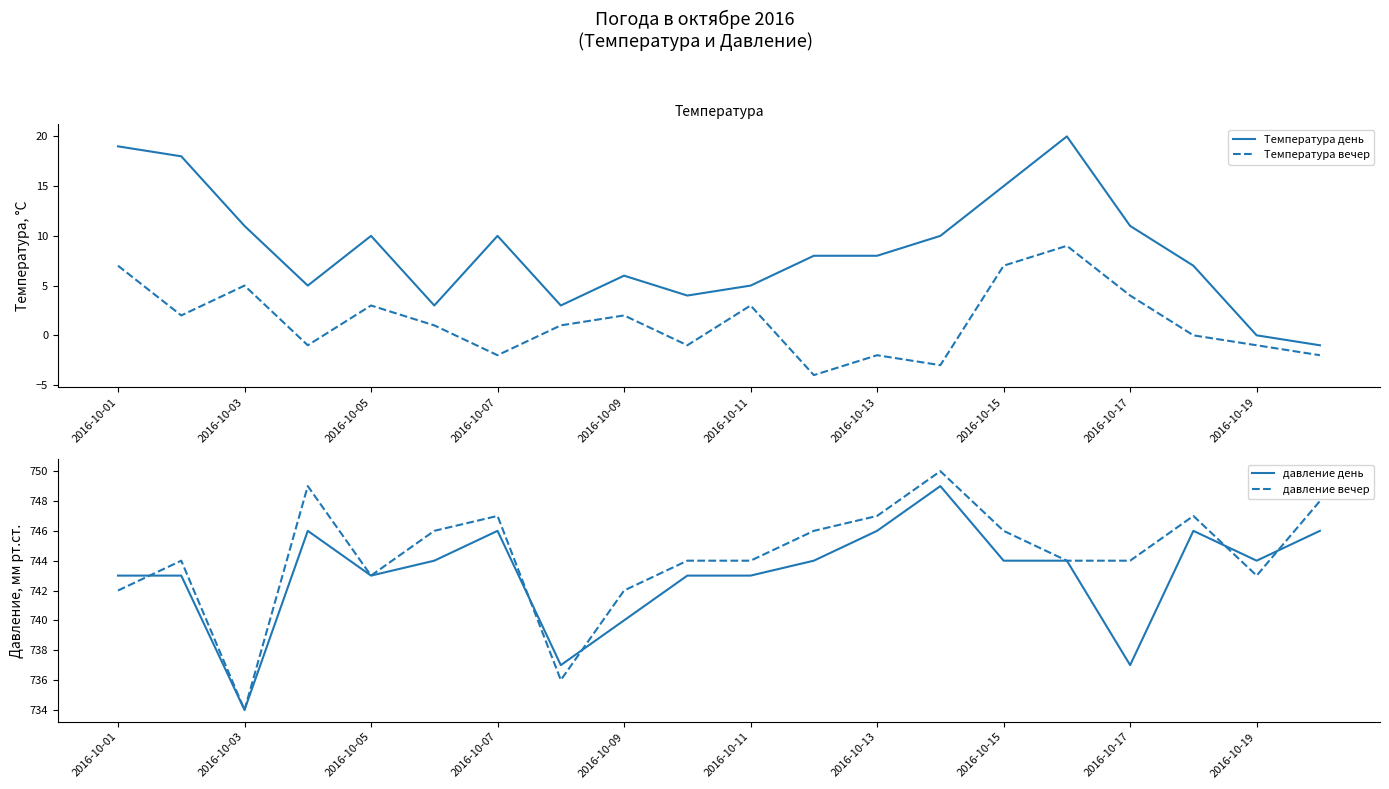

The value of Температура день at 2016-10-19 is 0. True or false?

True